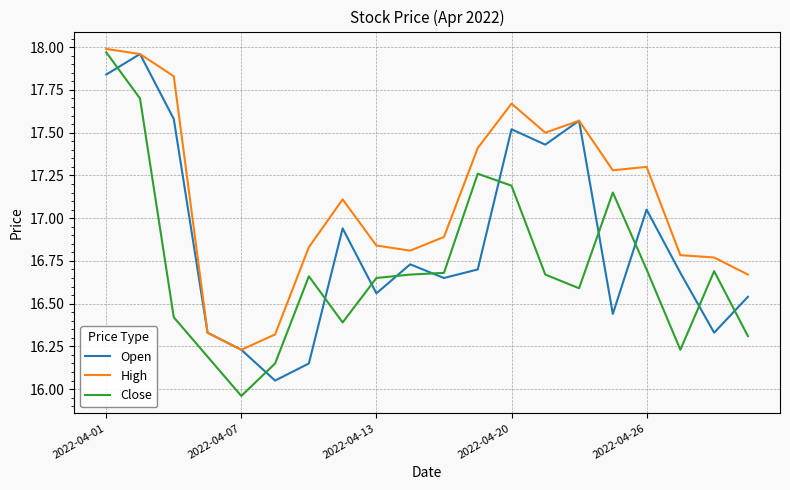

Which series has the largest range (max minus min)?

Close